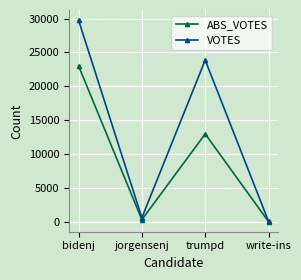

What is the spread (max minus min) of values at bidenj?

6762